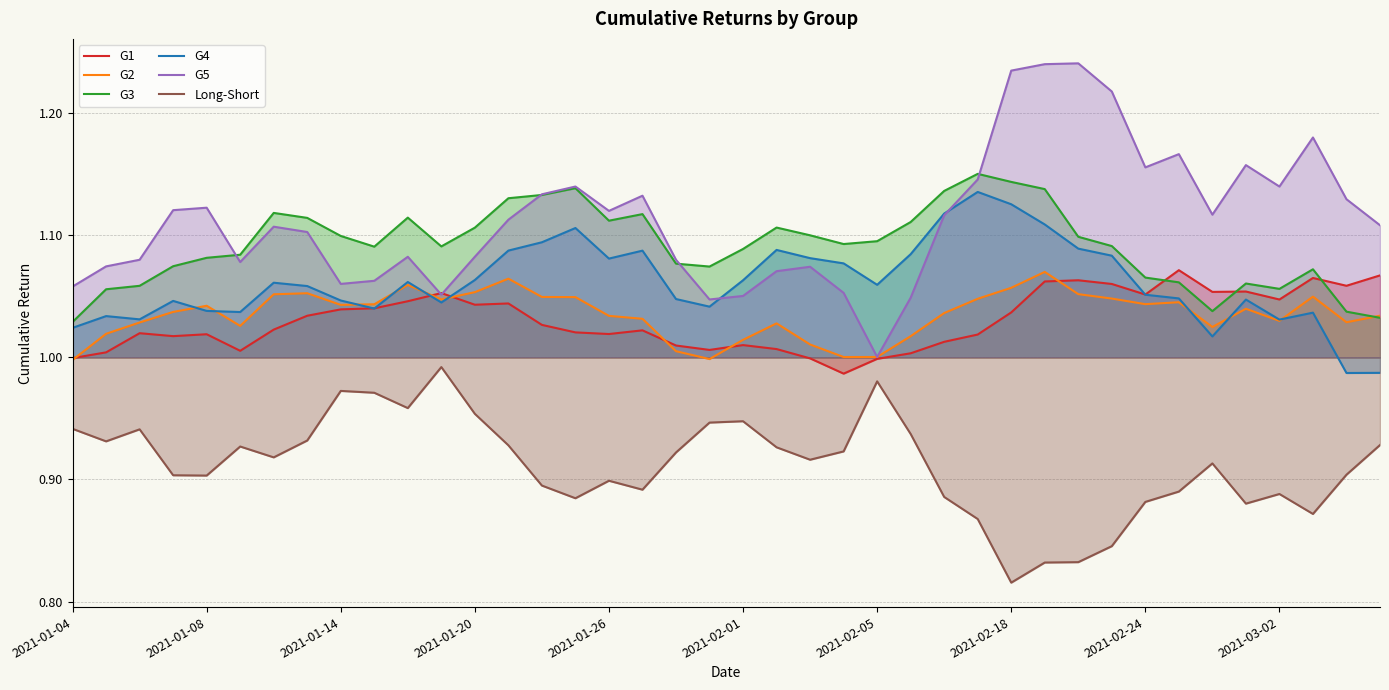

True or false: G2 has more than 1 interior local peaks.

True